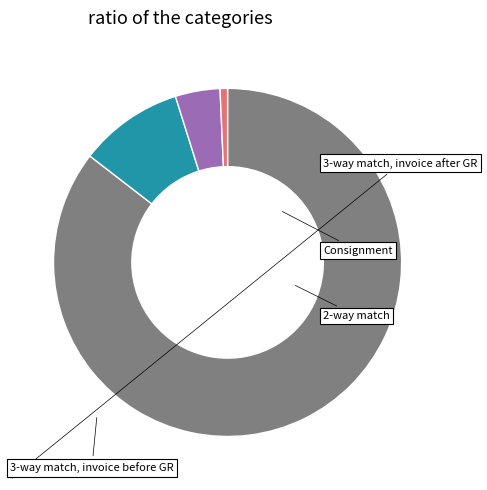

Is there any slice that represents more than half of the pie?

Yes